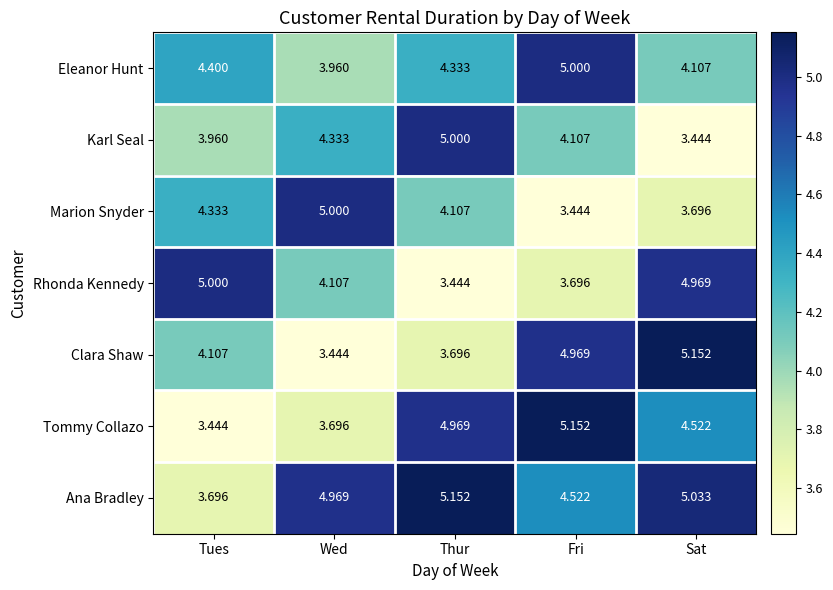

Rank the series at Fri from highest to lowest value.

Tommy Collazo, Eleanor Hunt, Clara Shaw, Ana Bradley, Karl Seal, Rhonda Kennedy, Marion Snyder